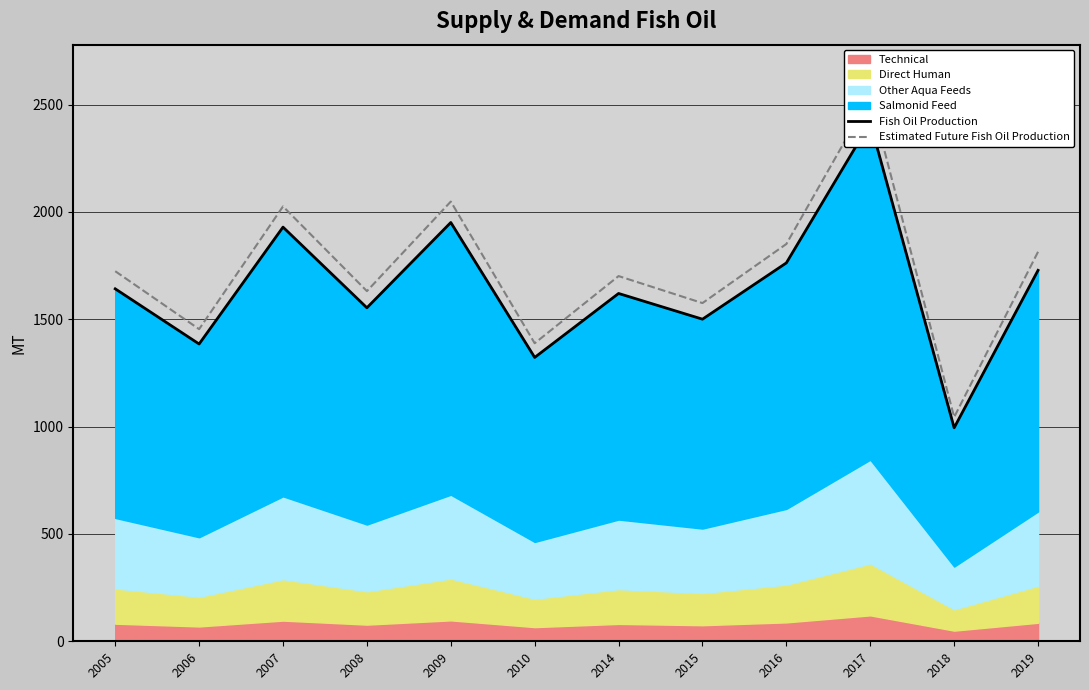

Is it true that Fish Oil Production equals 3384.0 at 2009?

False